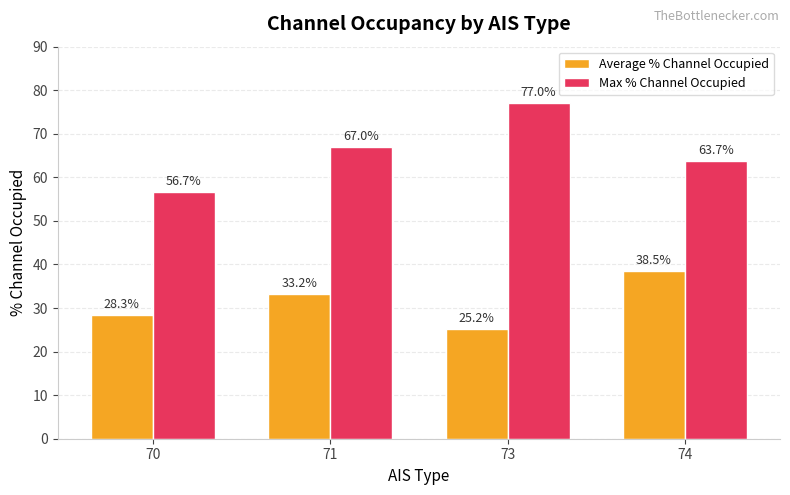

Which series has the largest range (max minus min)?

Max % Channel Occupied